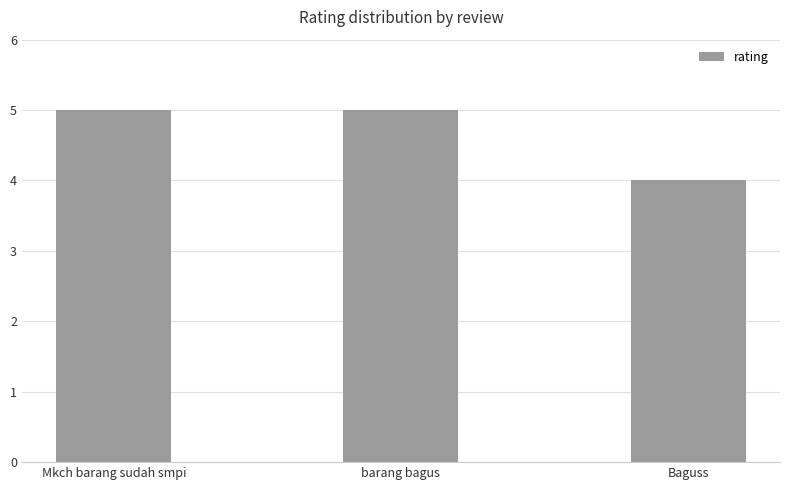

How many bars are there in total?

3